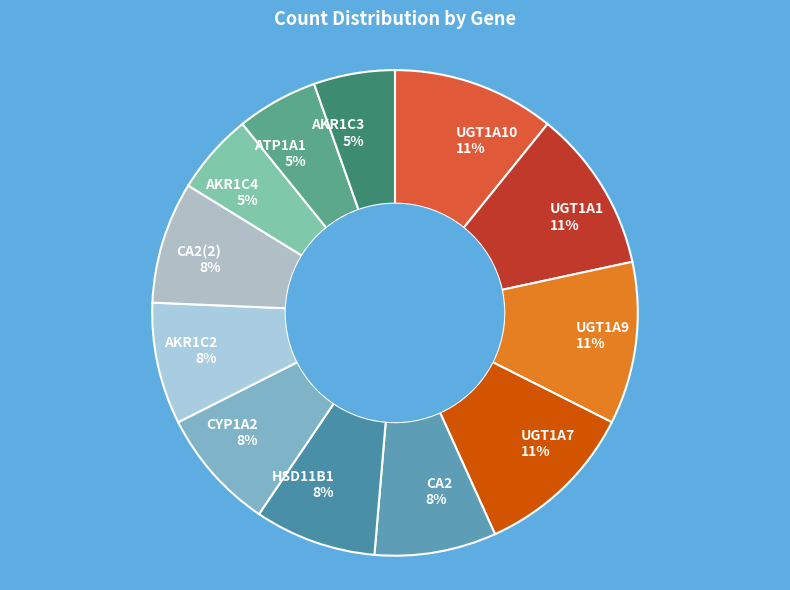

Count the number of slices in the pie.

12